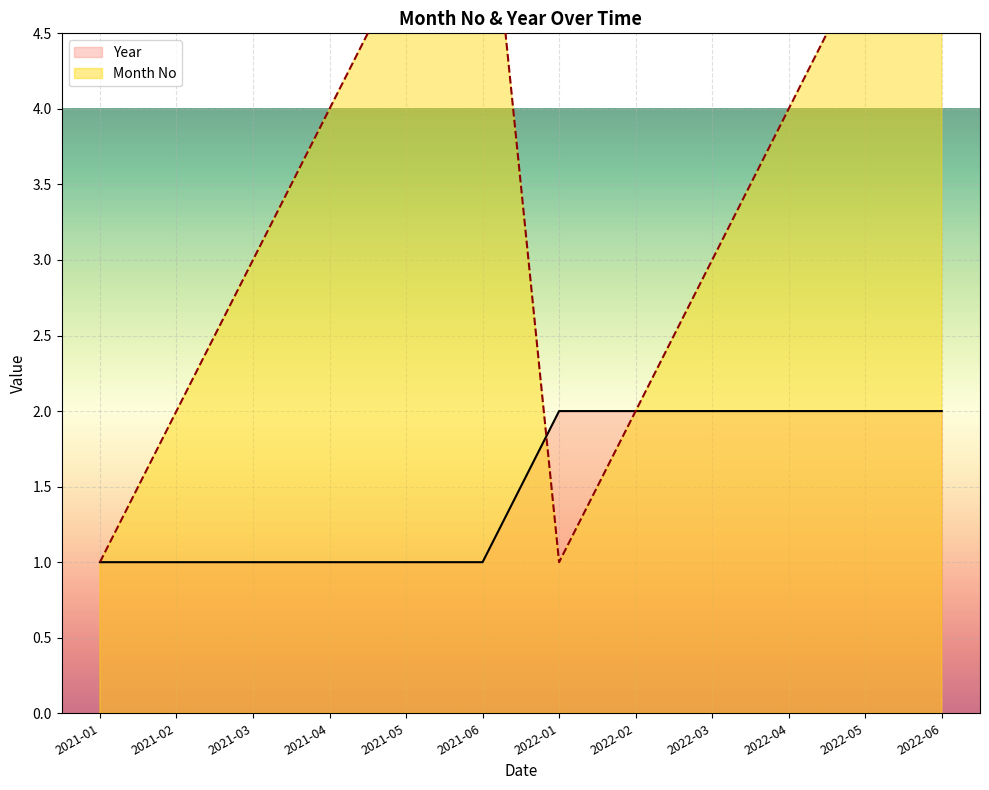

How many lines are shown in the chart?

2